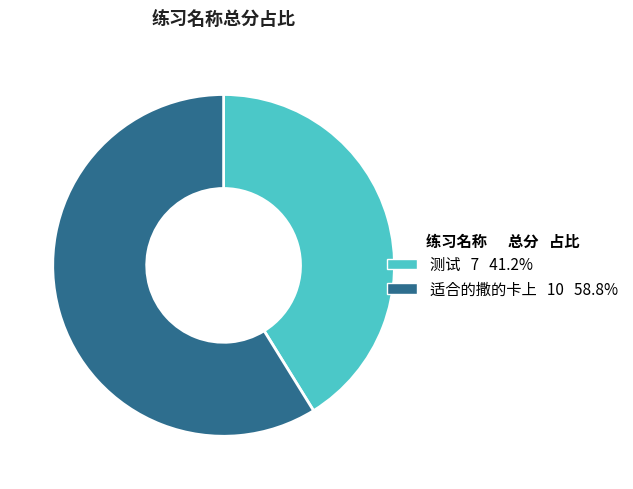

Is it true that 测试 is 56% of the pie?

False